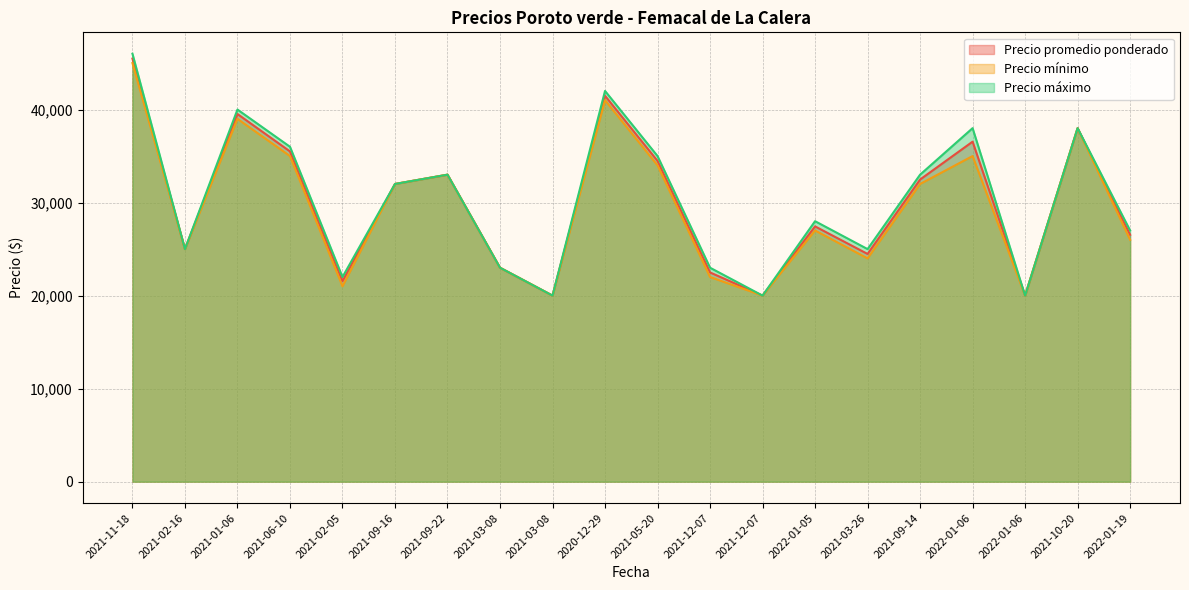

How many lines are shown in the chart?

3